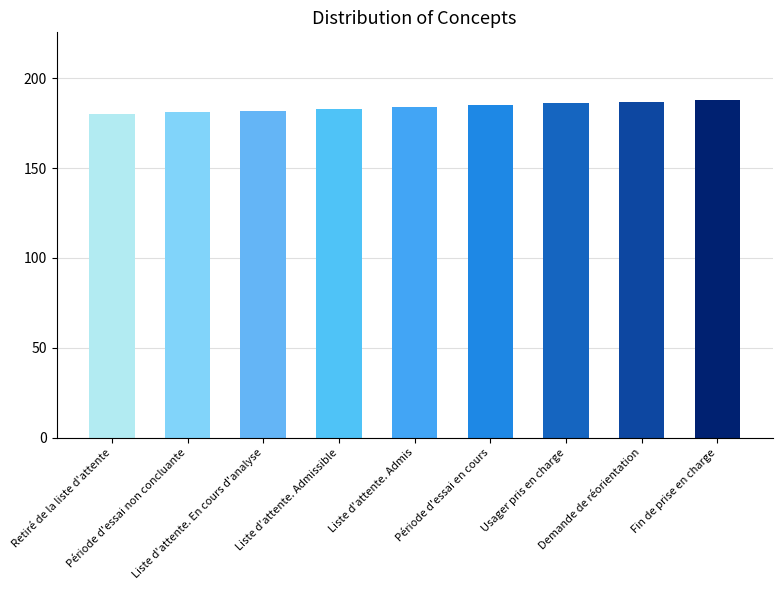

True or false: the data shows 182 at Liste d'attente. En cours d'analyse.

True